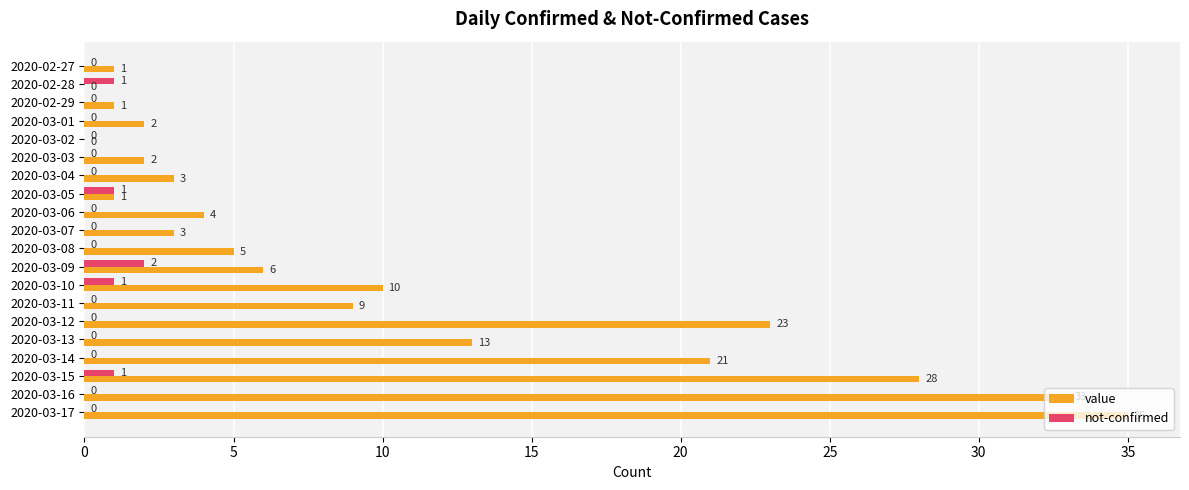

What is the maximum value for value?

35